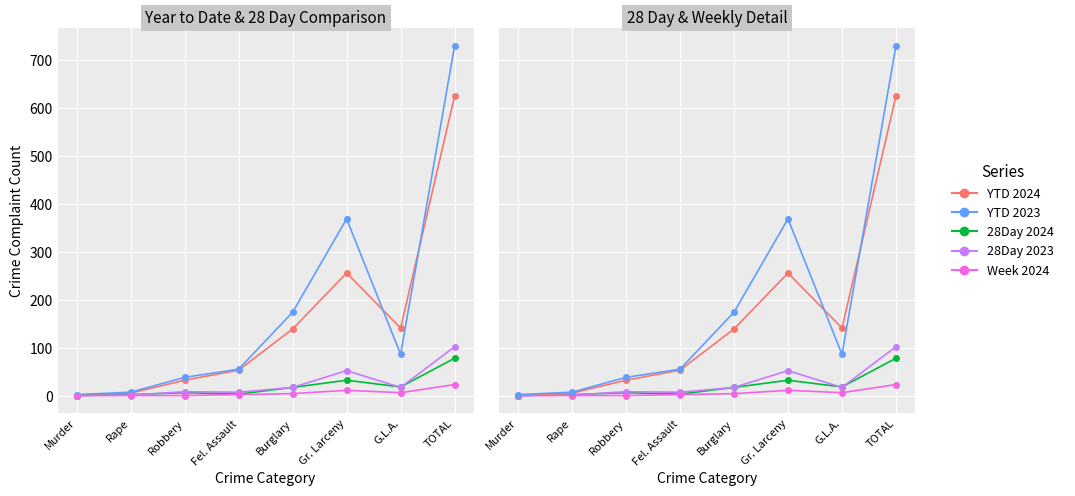

What is the label of the 6th point from the right?

Robbery